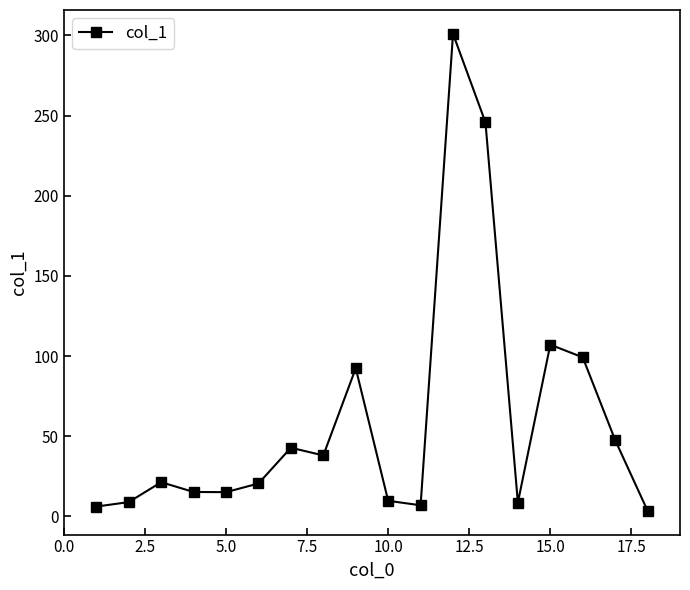

Does the chart have visible grid lines?

No